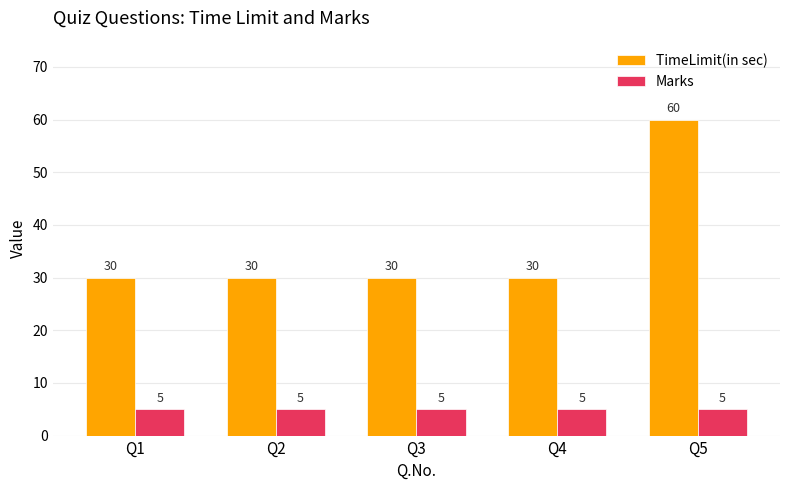

How many bars are there in each group?

2